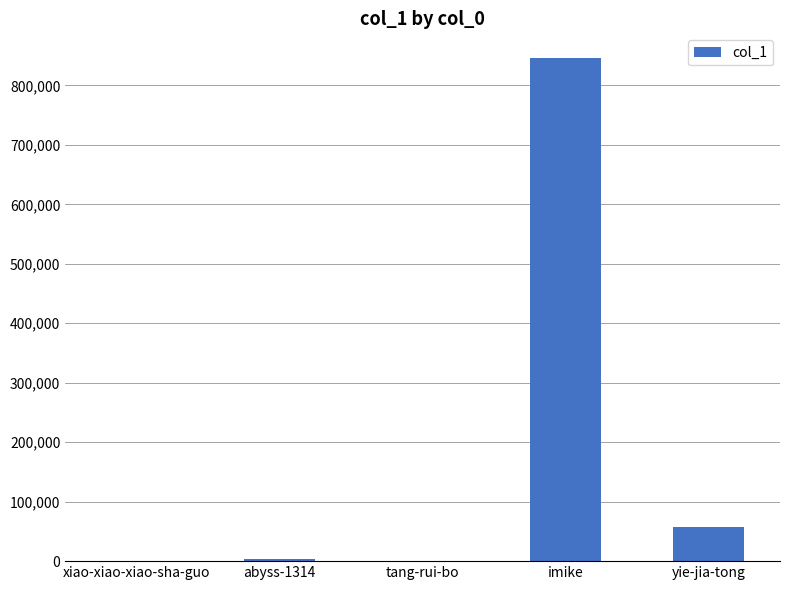

What is the sum of the values at yie-jia-tong and imike?

903573